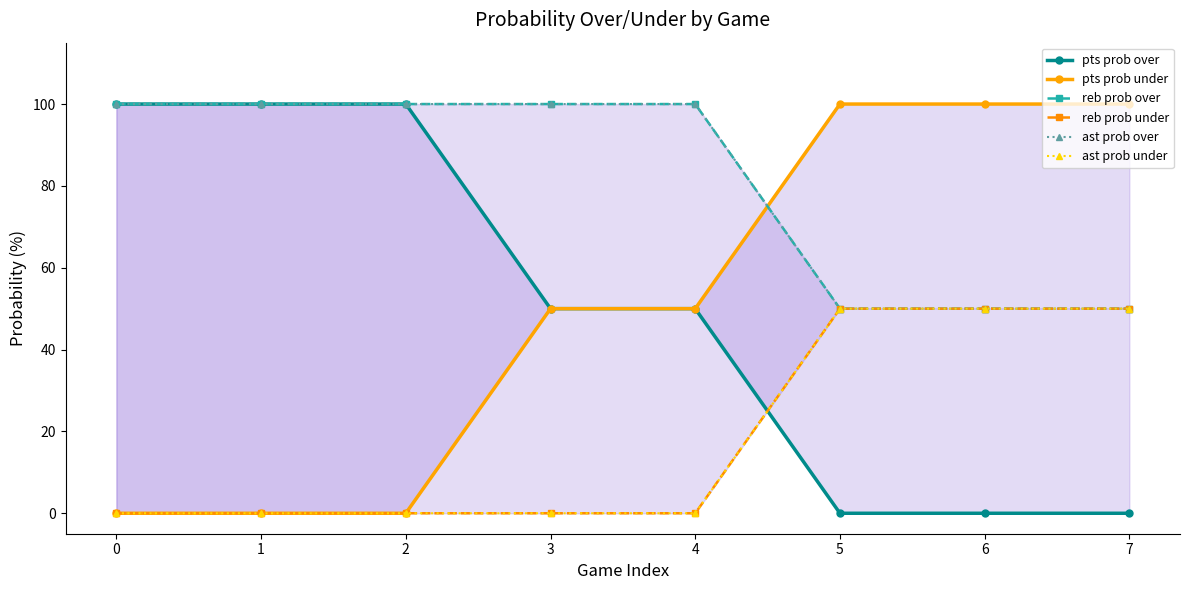

How many categories are shown in the chart?

8